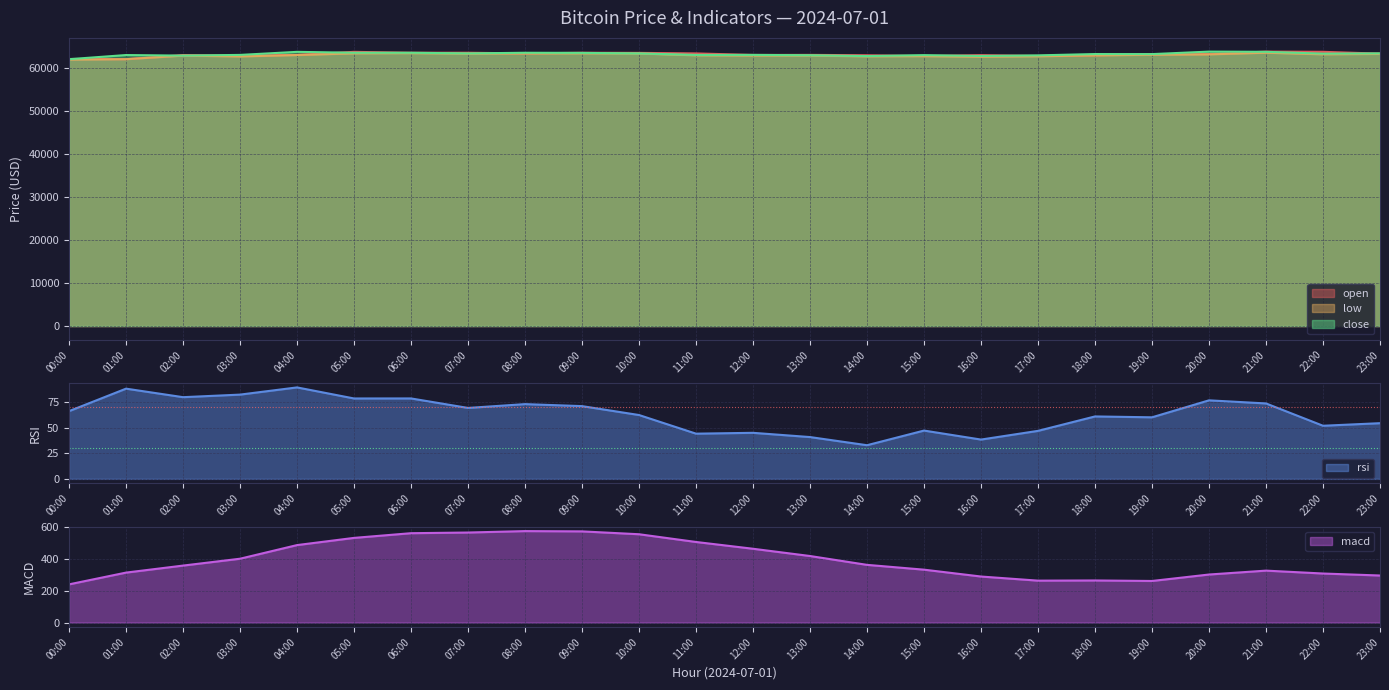

What is the label of the 10th point from the right?

14:00